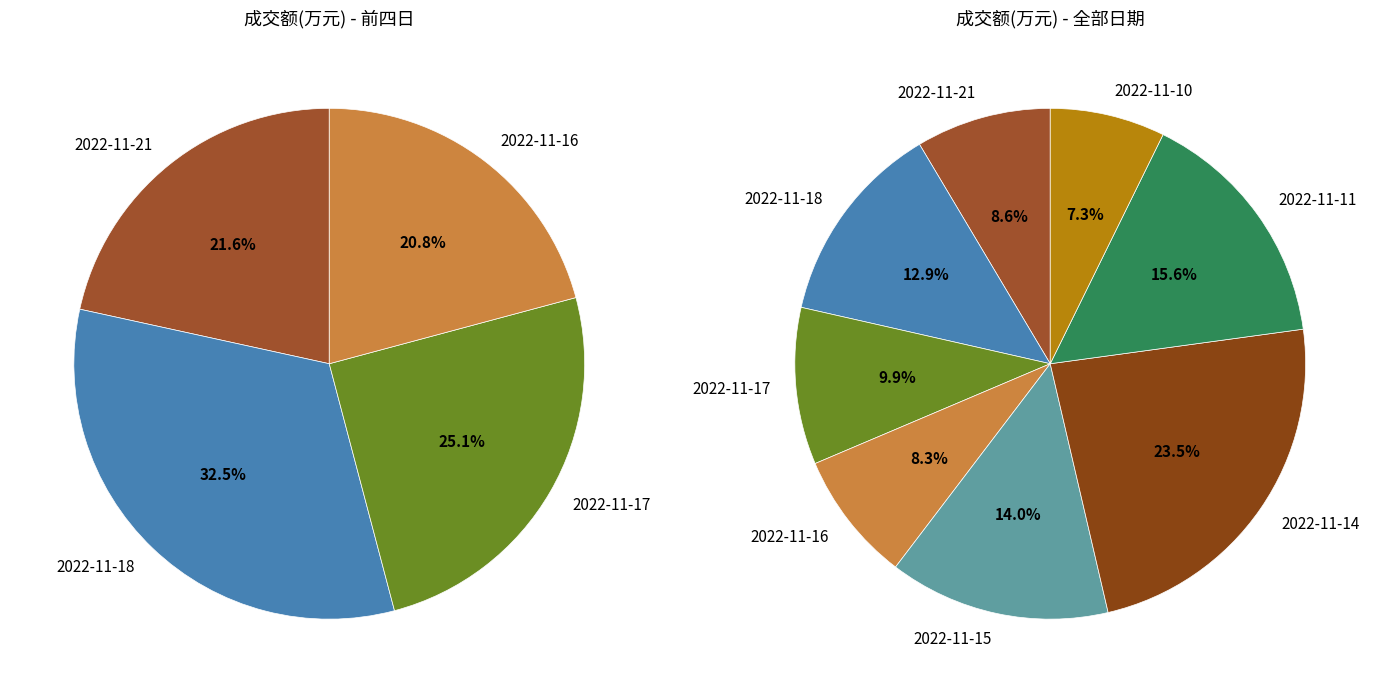

Does 2022-11-15 account for over 50% of the chart?

No